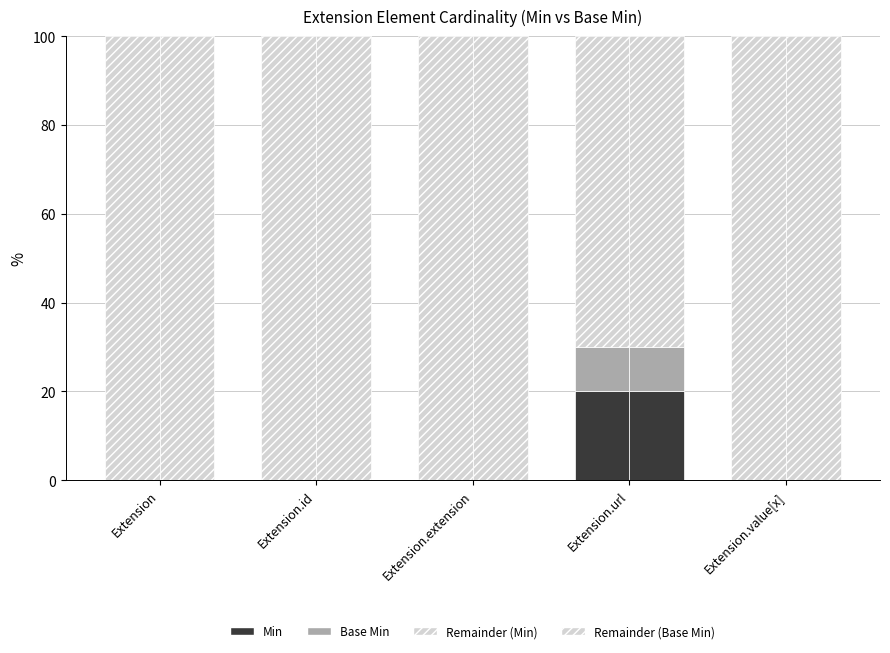

What is the total value across all series at Extension.extension?

200